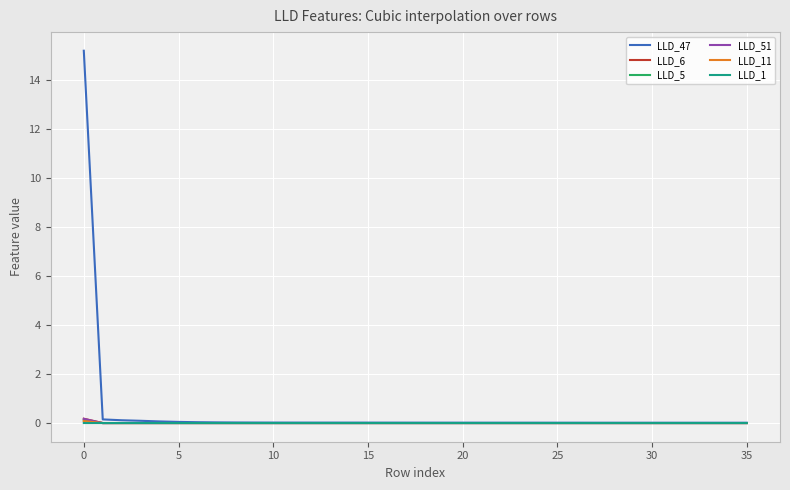

Which series has the largest range (max minus min)?

LLD_47